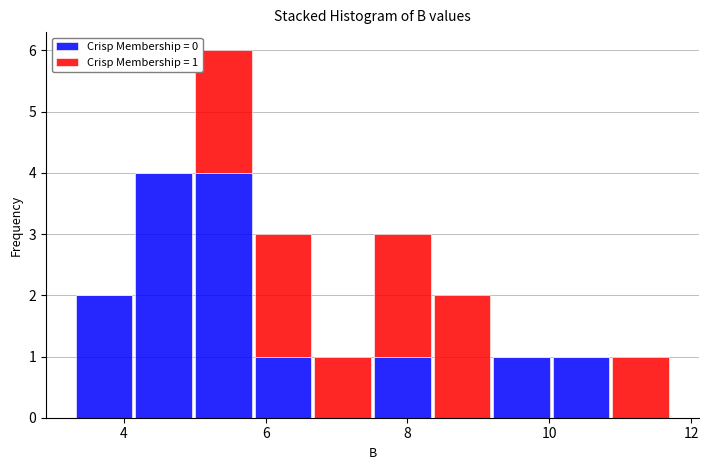

Which range on the x-axis has the tallest stacked bar (by total height)?

5.0 to 5.8